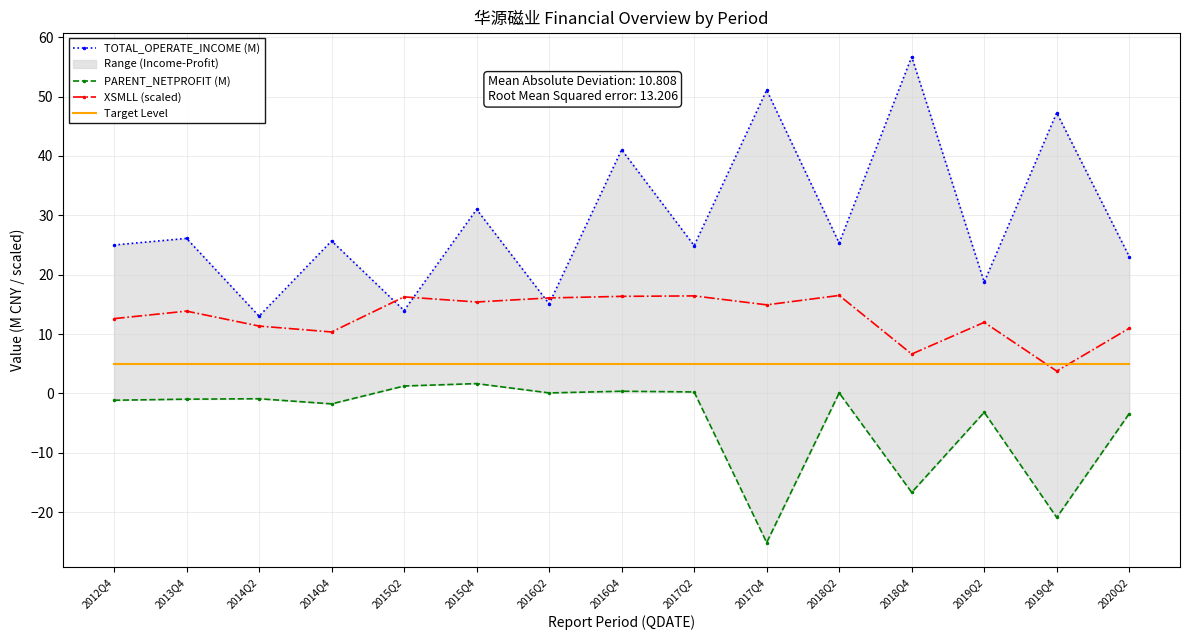

How many data points in XSMLL (scaled) are above 13?

8